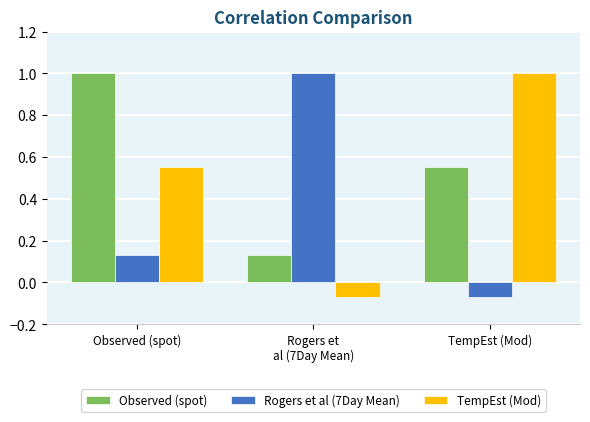

How many data points in TempEst (Mod) are above 0?

2